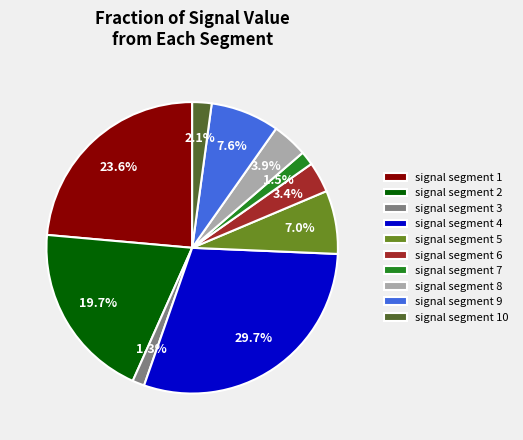

Does signal segment 4 represent more than half of the total?

No